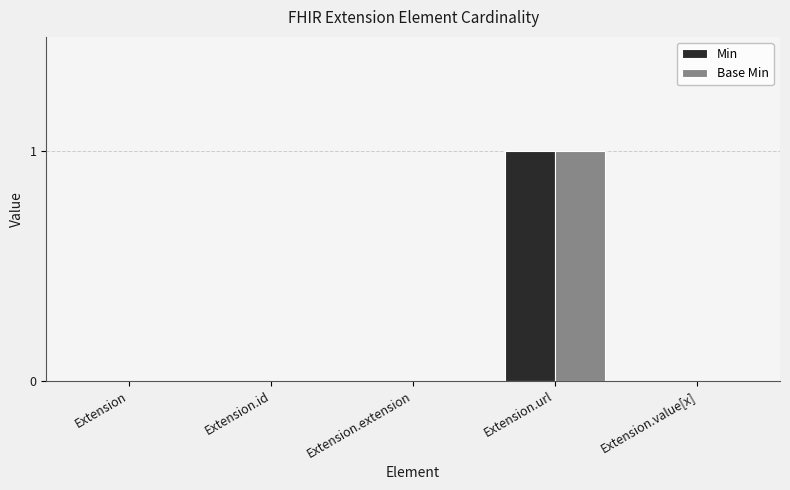

The Min series shows 0 at Extension.value[x]. True or false?

True